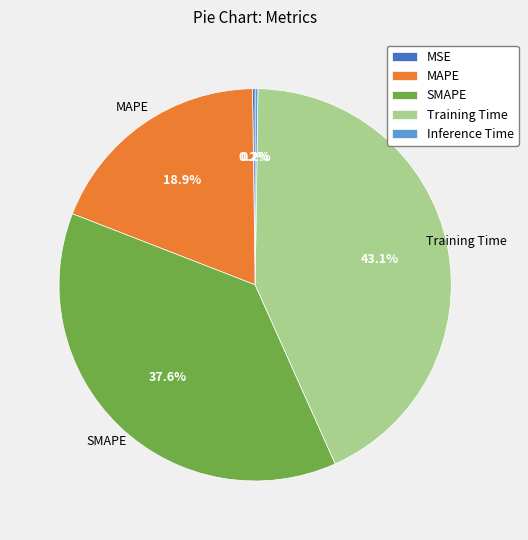

Combined, do Training Time and MAPE account for over 50%?

Yes